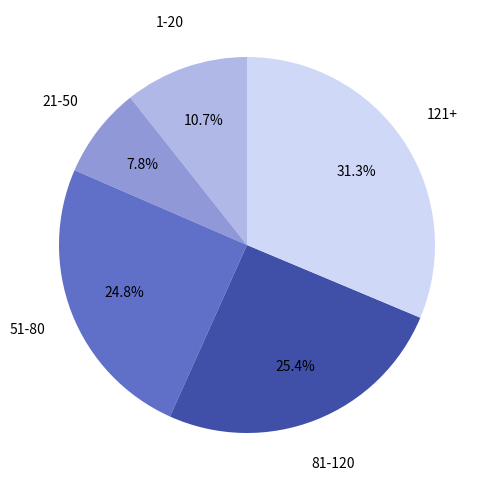

Do 51-80 and 121+ together represent more than half of the pie?

Yes